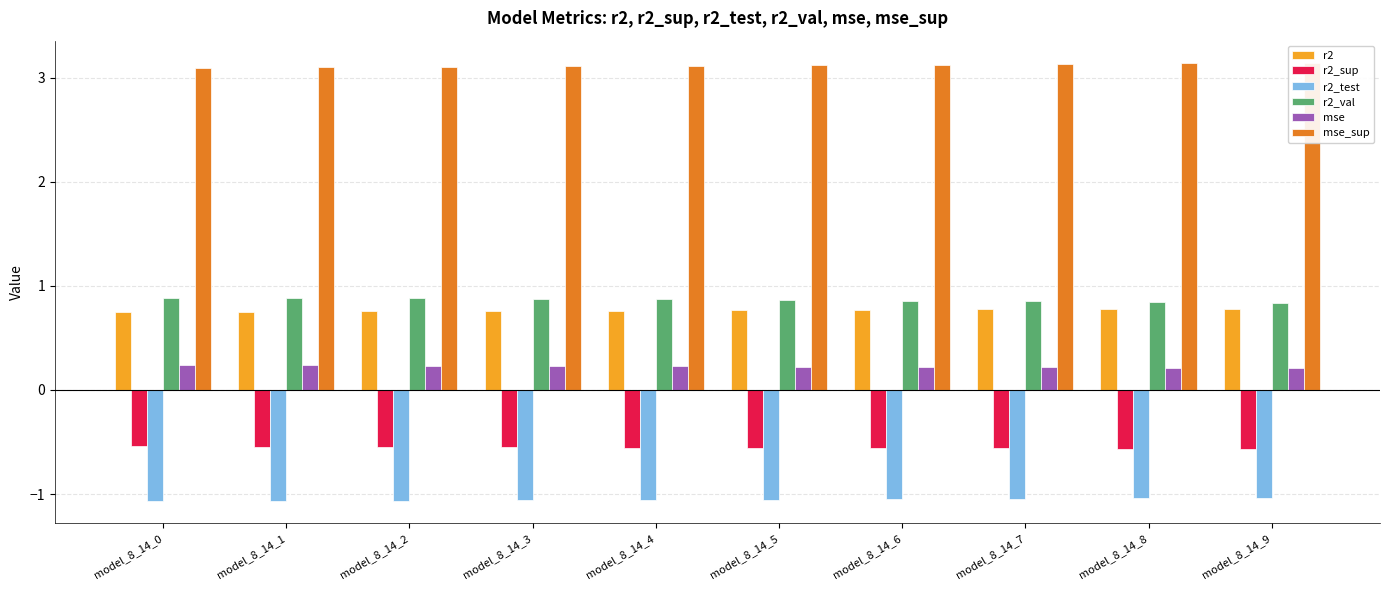

At which label does mse_sup reach its minimum?

model_8_14_0